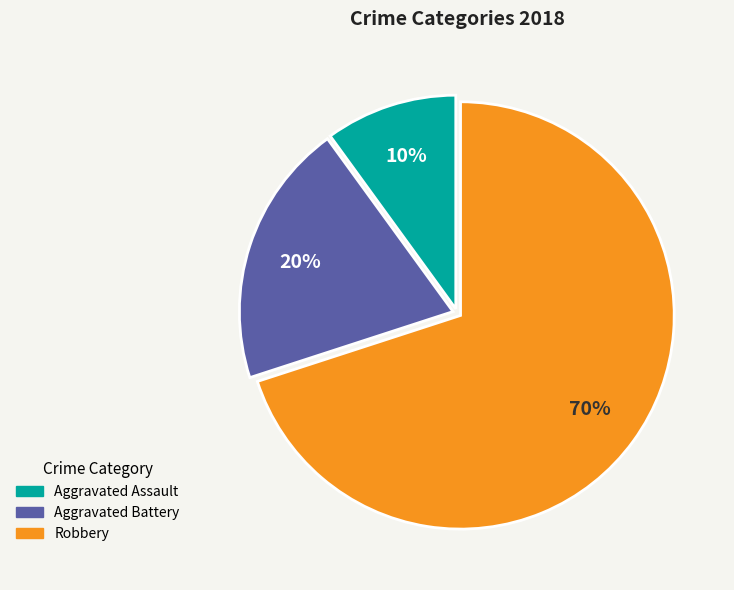

What is the largest slice in the pie chart?

Robbery